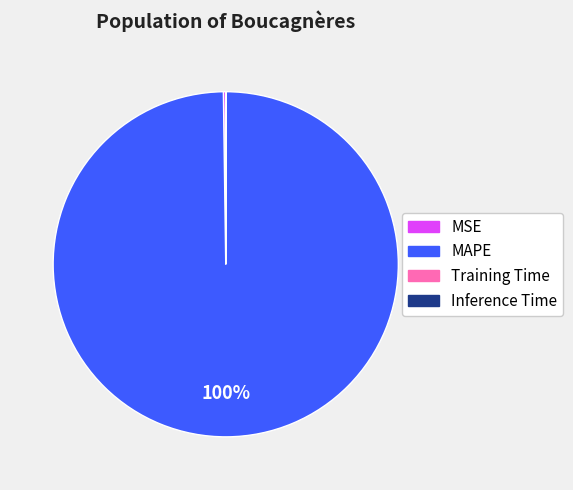

To the nearest percent, what portion does MAPE represent?

100%